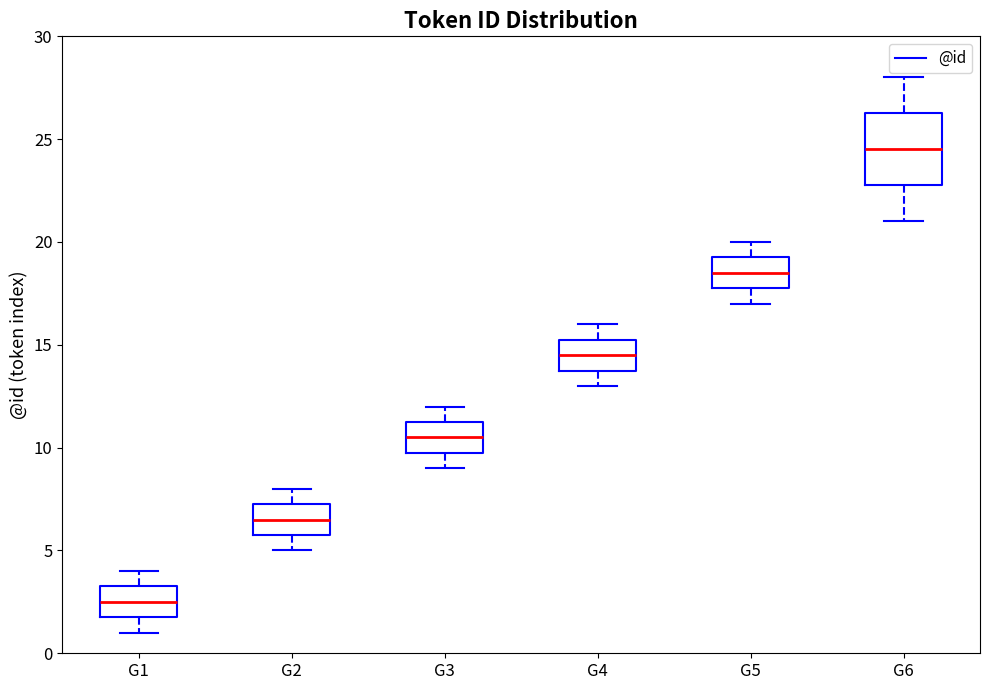

Which box's median line is the highest?

G6